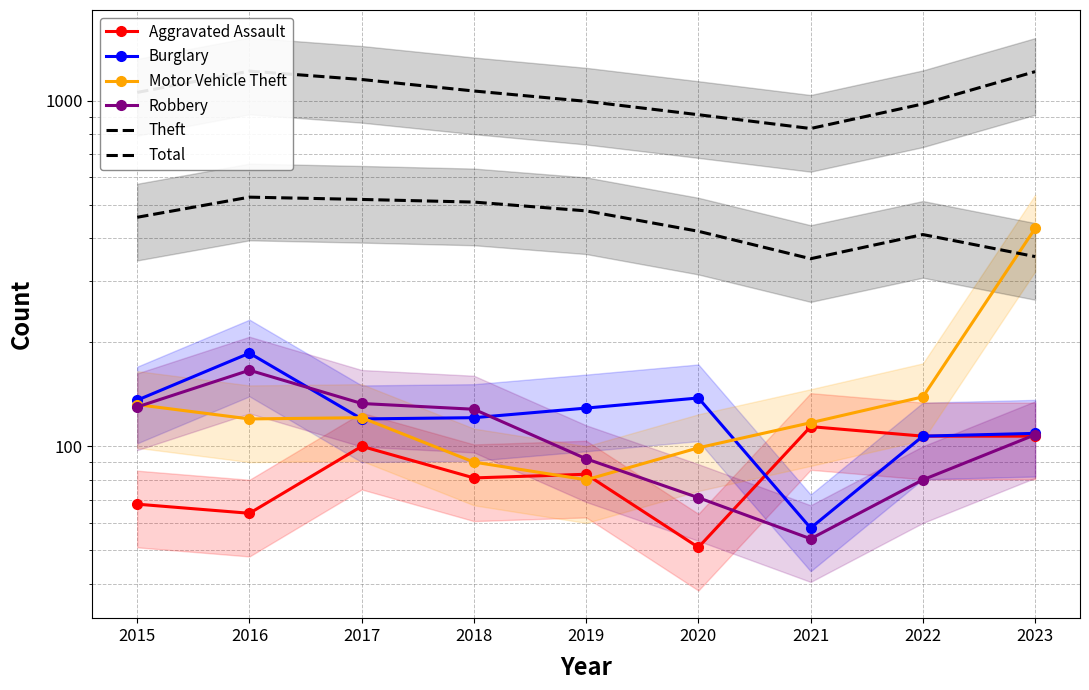

In Robbery, how many points are lower than both neighbors (excluding endpoints)?

1